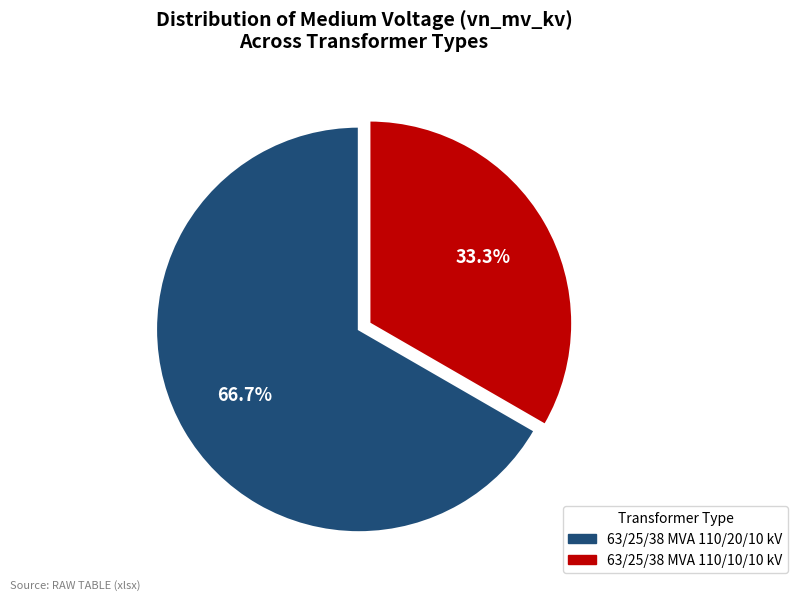

What is the majority slice?

63/25/38 MVA 110/20/10 kV